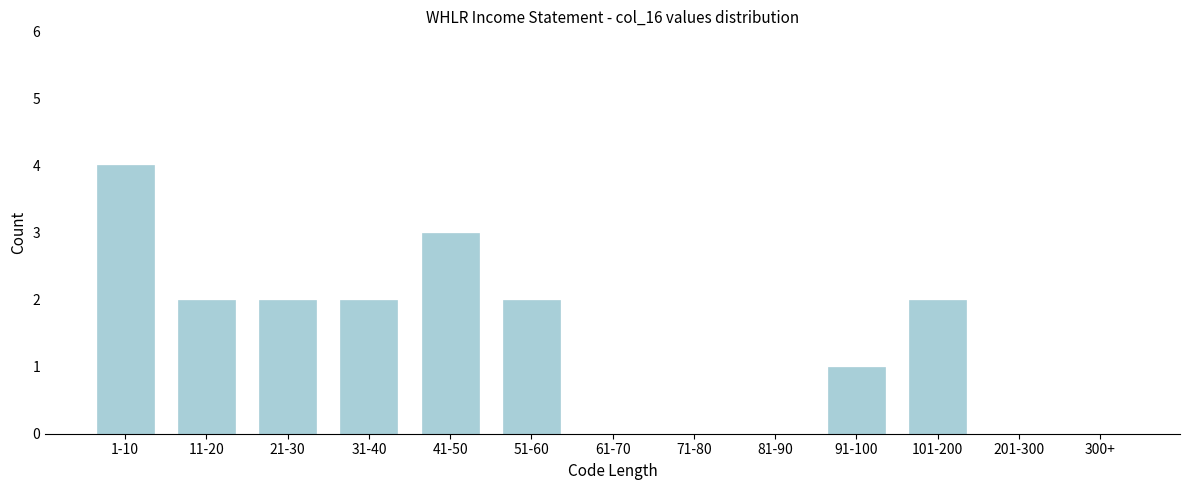

Reading left to right, transcribe all the data shown in this chart.

1-10=4	11-20=2	21-30=2	31-40=2	41-50=3	51-60=2	61-70=0	71-80=0	81-90=0	91-100=1	101-200=2	201-300=0	300+=0